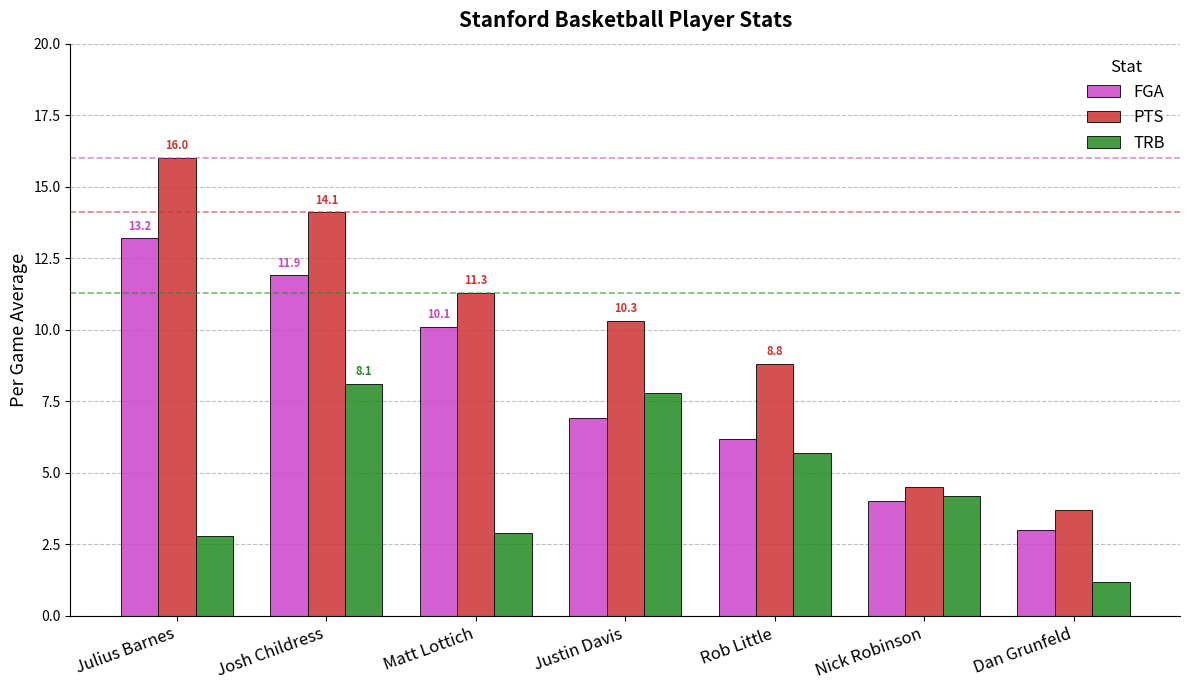

What is the difference between the PTS values at Julius Barnes and Nick Robinson?

11.5